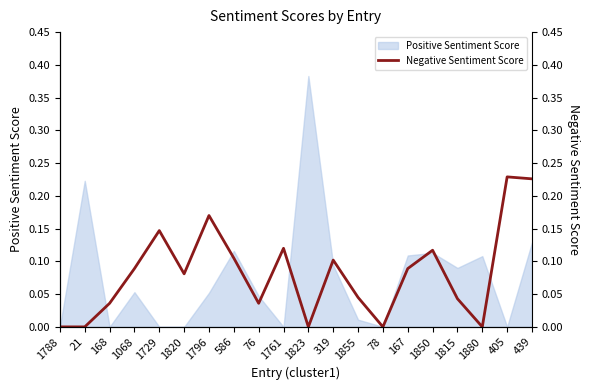

Reading left to right, list all the values displayed in this chart.

1788=0.0	21=0.0	168=0.0	1068=0.1	1729=0.1	1820=0.1	1796=0.2	586=0.1	76=0.0	1761=0.1	1823=0.0	319=0.1	1855=0.0	78=0.0	167=0.1	1850=0.1	1815=0.0	1880=0.0	405=0.2	439=0.2